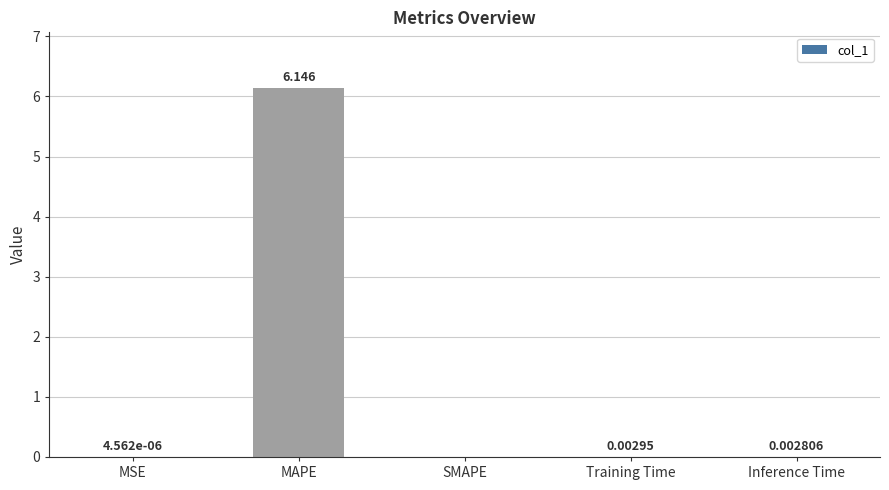

True or false: the data shows 0.0 at Inference Time.

True